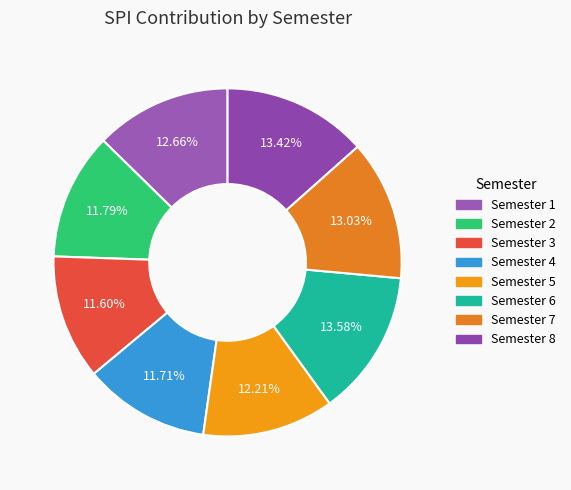

How many segments does this pie chart have?

8